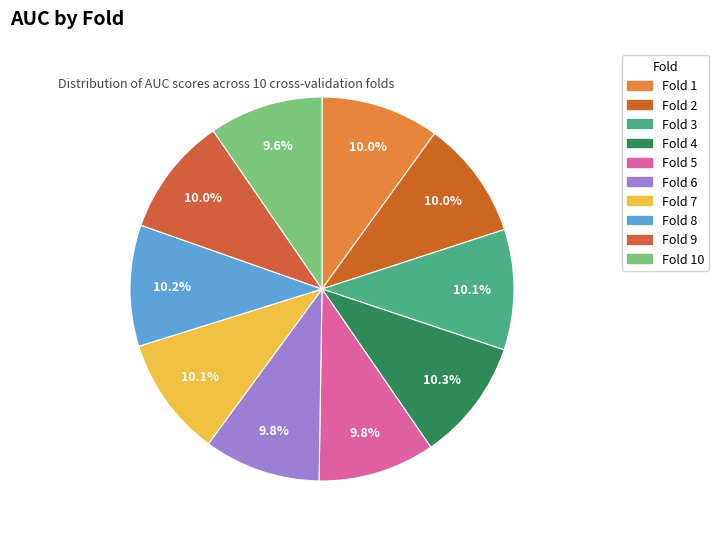

Which slice is the largest?

4